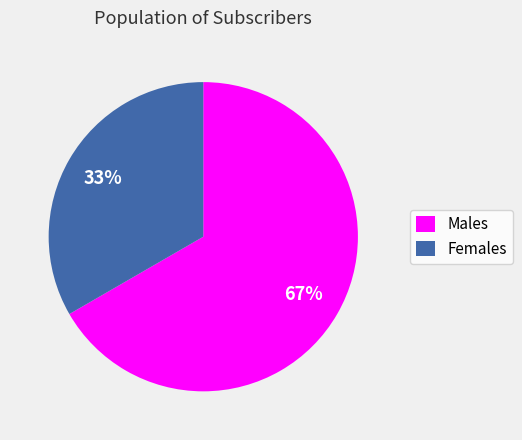

Is it true that Males is 80% of the pie?

False